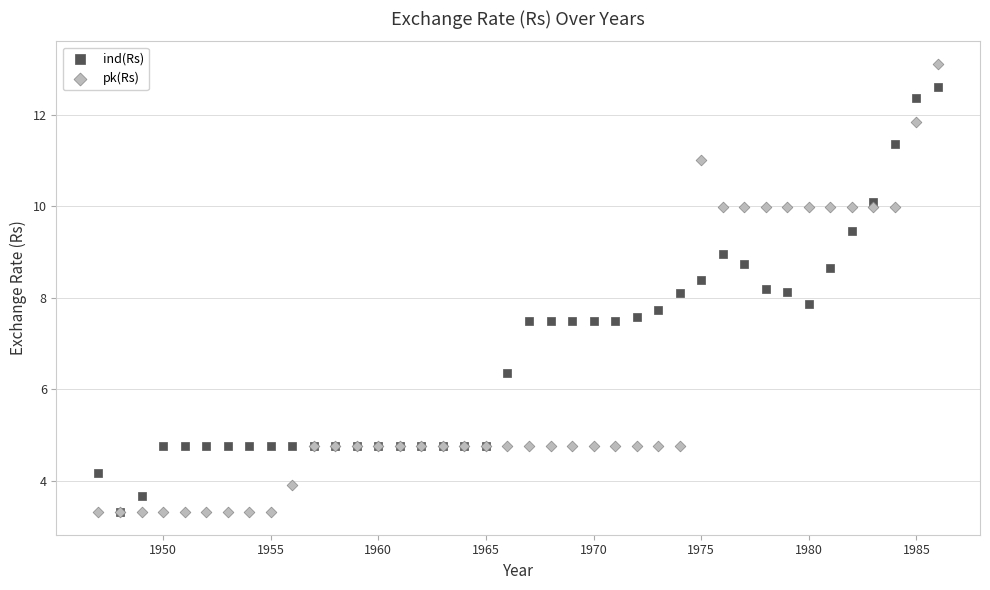

Which series contains the highest Y value?

pk(Rs)